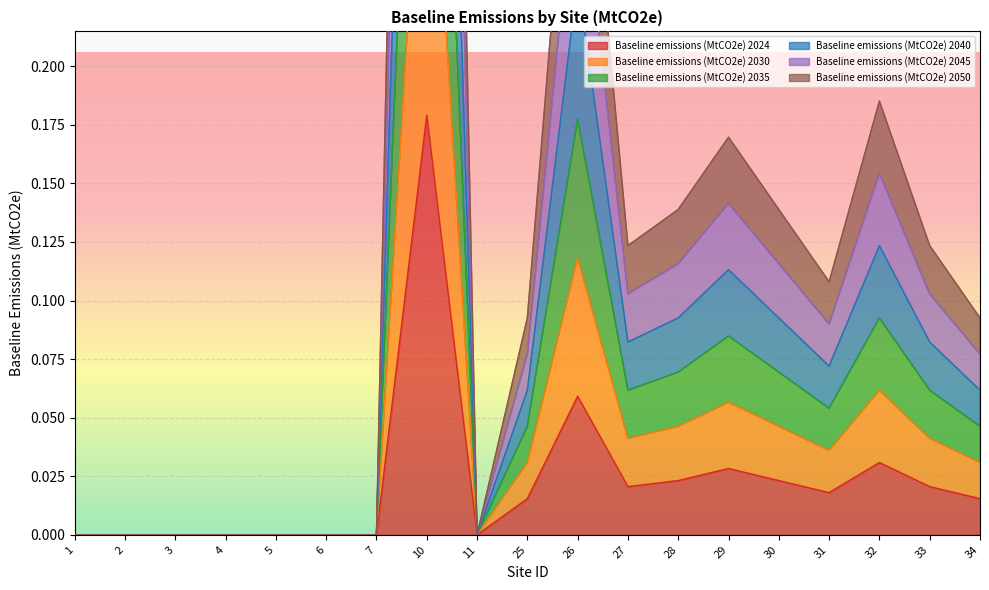

Is it true that Baseline emissions (MtCO2e) 2024 equals -0.1 at 4?

False